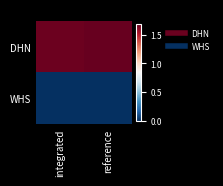

What is the total value across all series at reference?

16794129.9